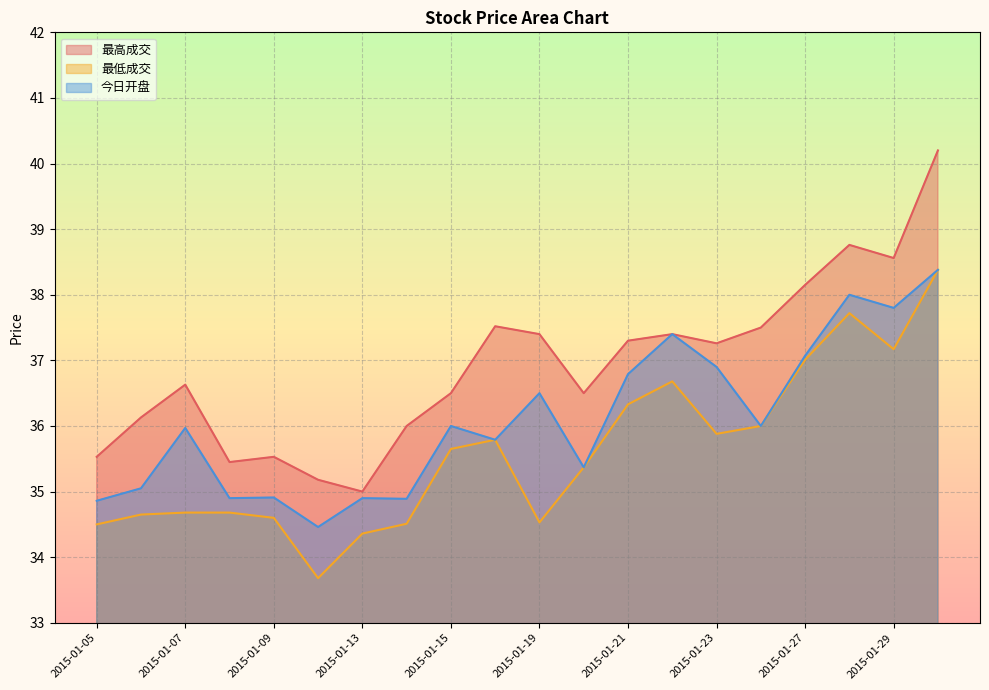

Does the chart have visible grid lines?

Yes